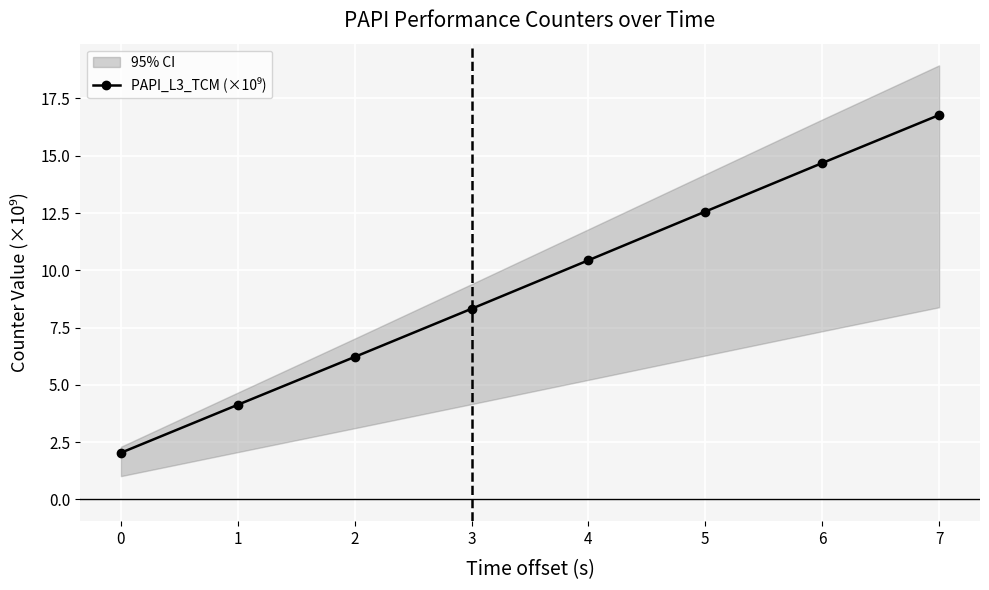

How many lines are shown in the chart?

1